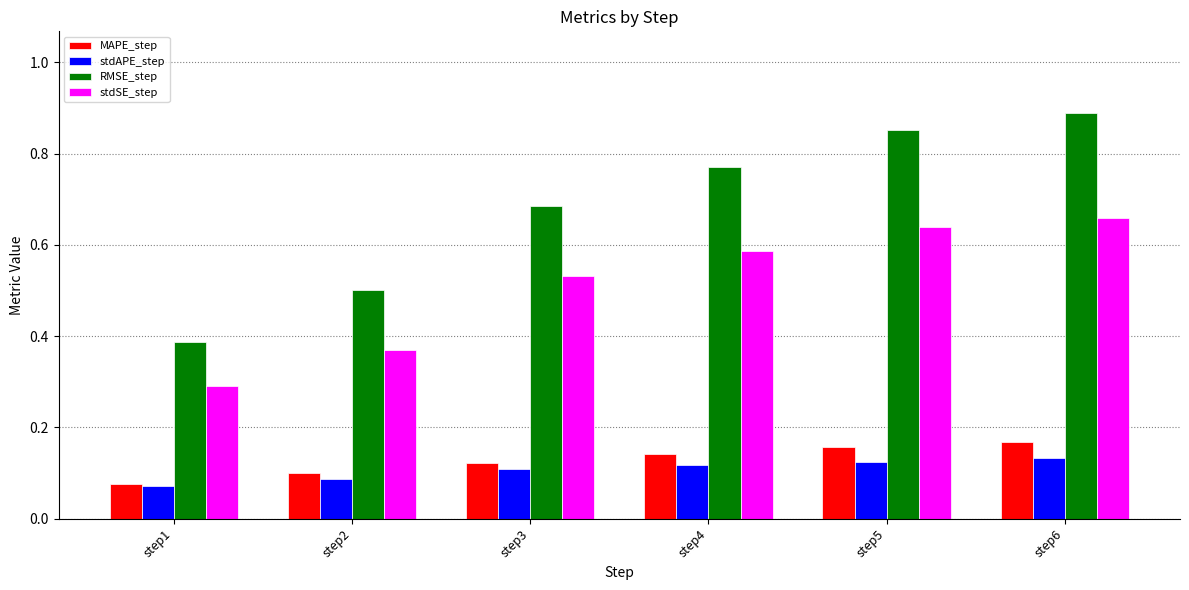

How many groups of bars are there?

6